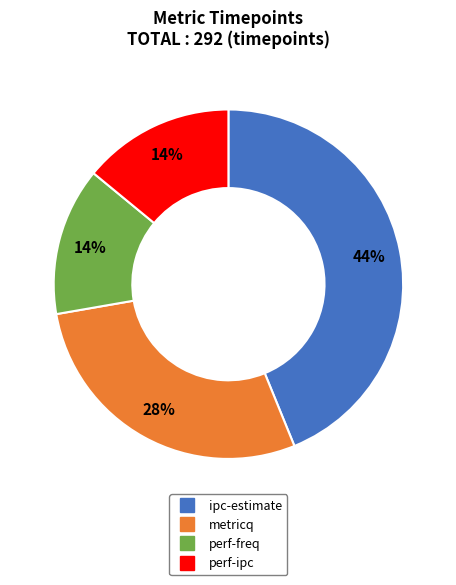

What is the largest slice in the pie chart?

ipc-estimate